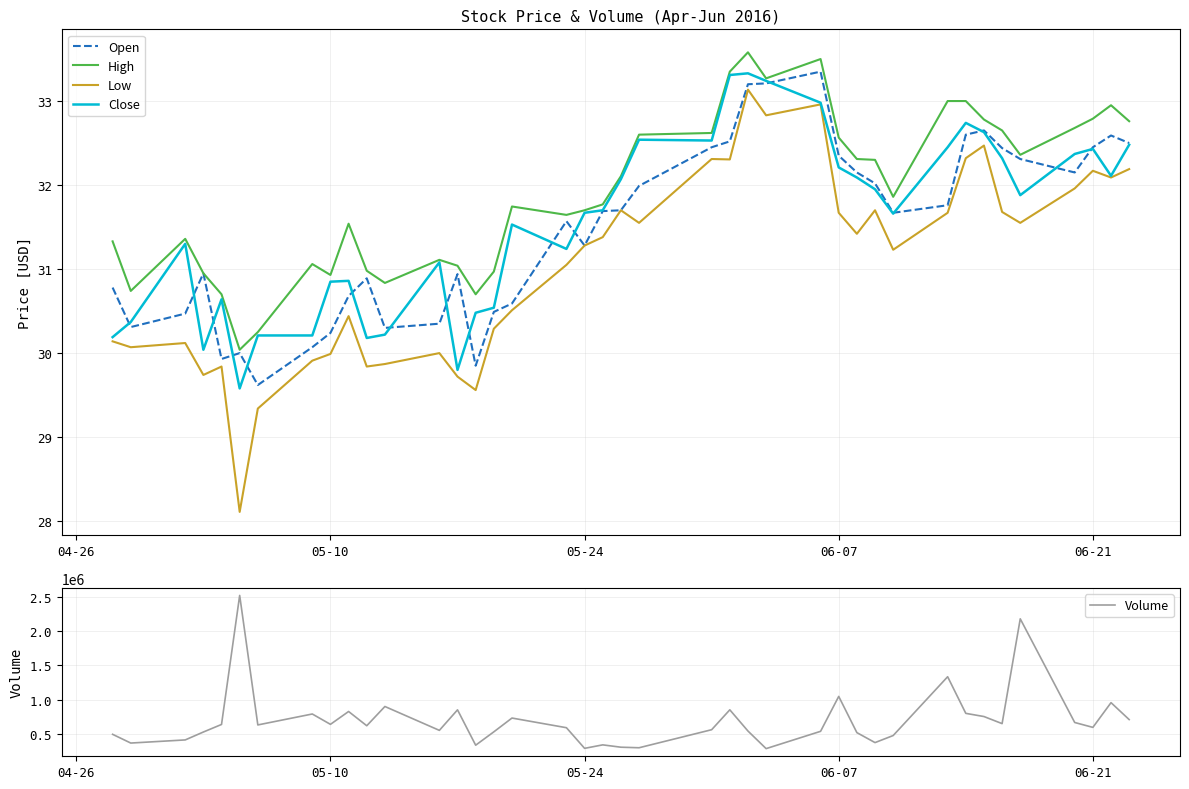

What is the highest value of the Low series?

33.1